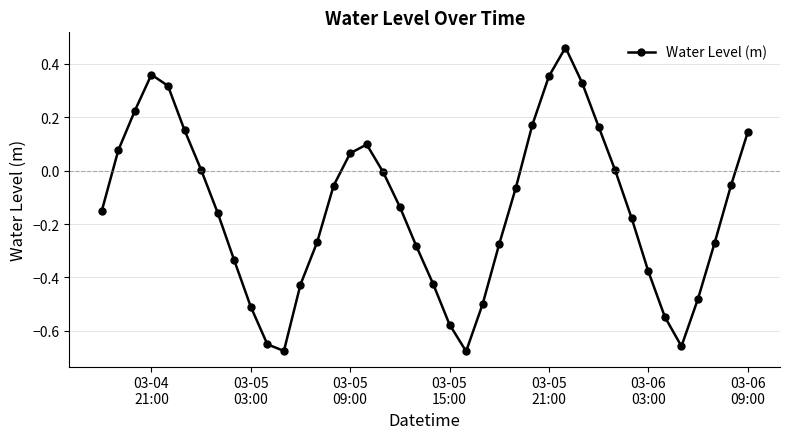

What is the difference between the maximum and minimum values?

1.1